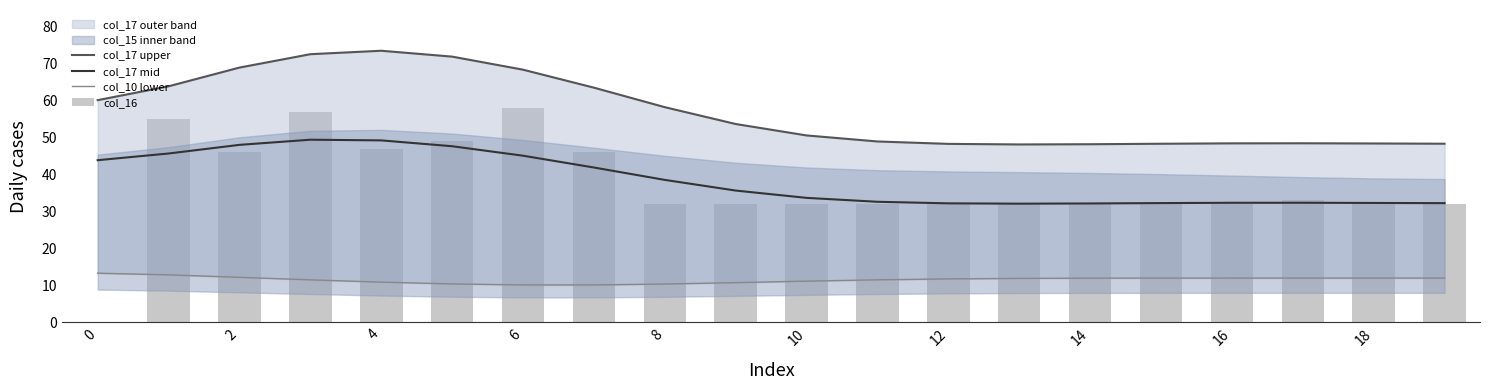

What is the total value across all series at 0?

117.4